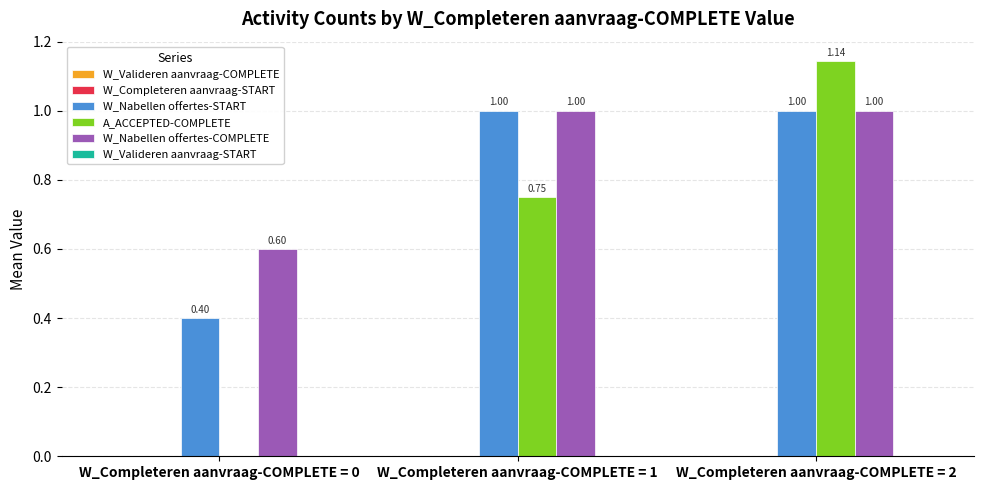

Is it true that W_Nabellen offertes-COMPLETE equals 1.0 at W_Completeren aanvraag-COMPLETE = 1?

True